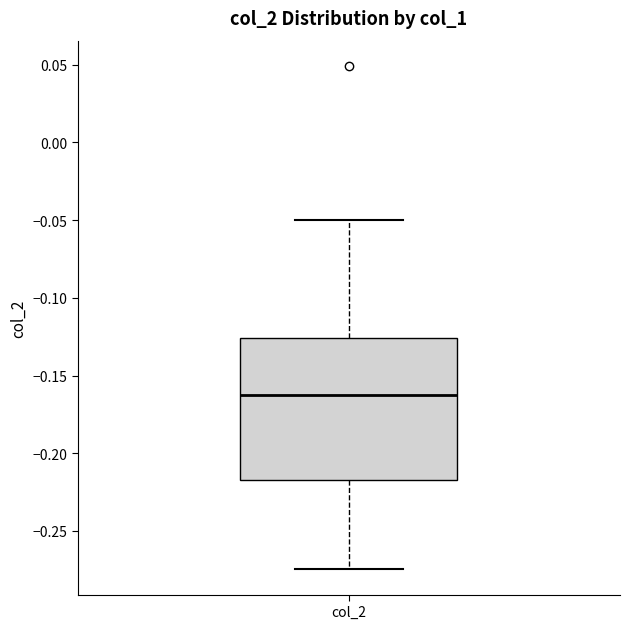

Transcribe this box plot: give where the median line is, the range the box spans, and where the two whiskers end, as read against the y-axis. The values are not printed on the chart, so give them approximately, as read against the axis.

median -0.165, box -0.215 to -0.125, whiskers -0.275 to -0.050